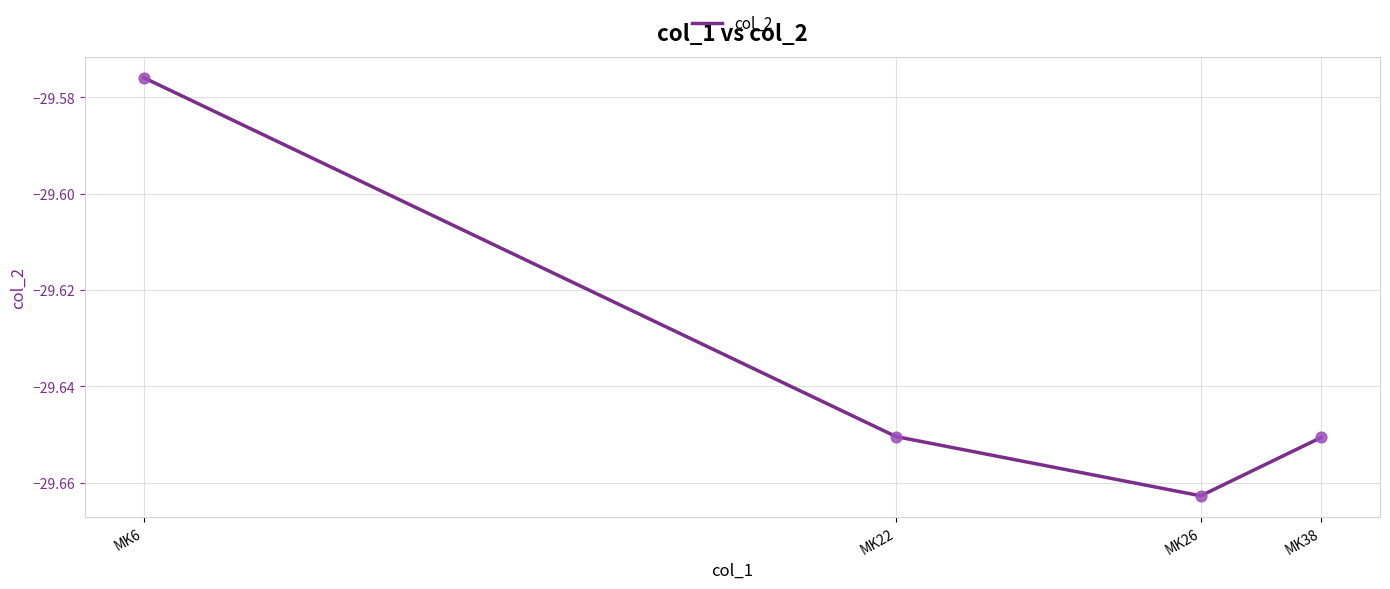

What is the change in value from MK6 to MK26?

-0.1